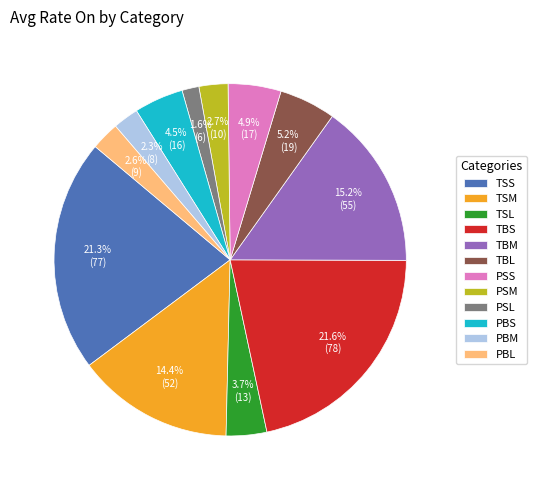

What percentage is the TBS slice, to the nearest percent?

22%